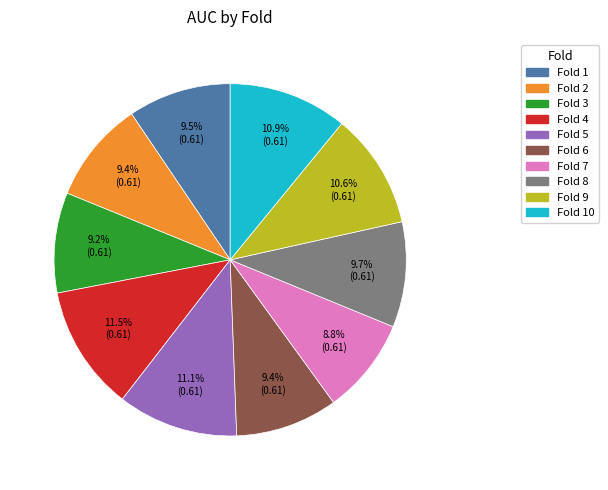

Is there a majority slice in this chart?

No